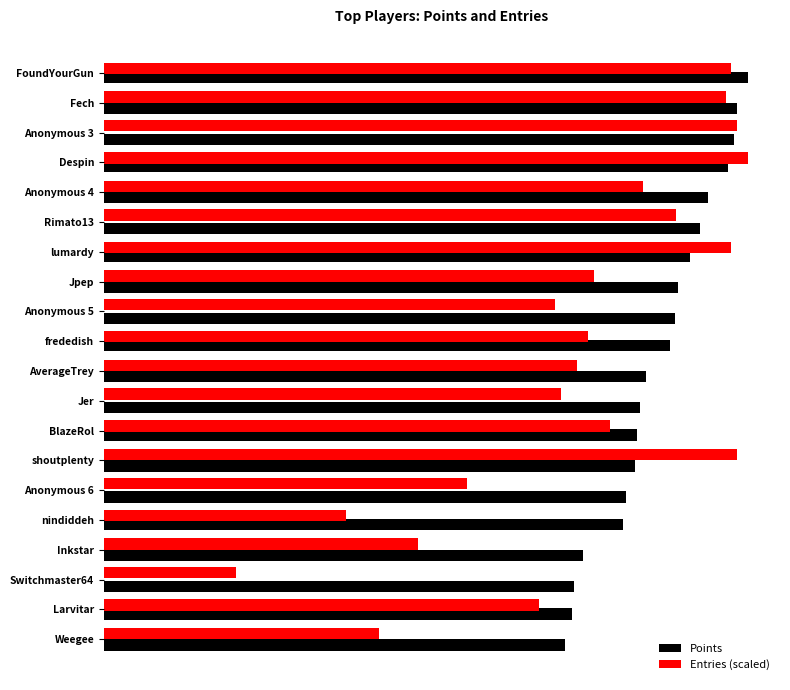

What are all the series names shown in the legend?

Points, Entries (scaled)